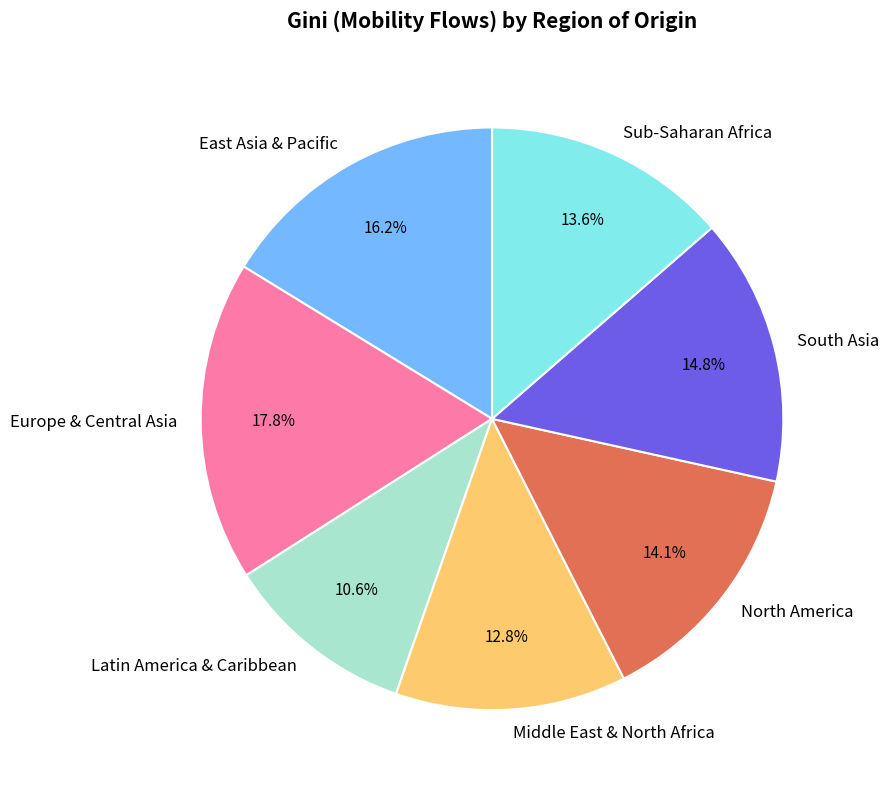

What is the largest slice in the pie chart?

Europe & Central Asia